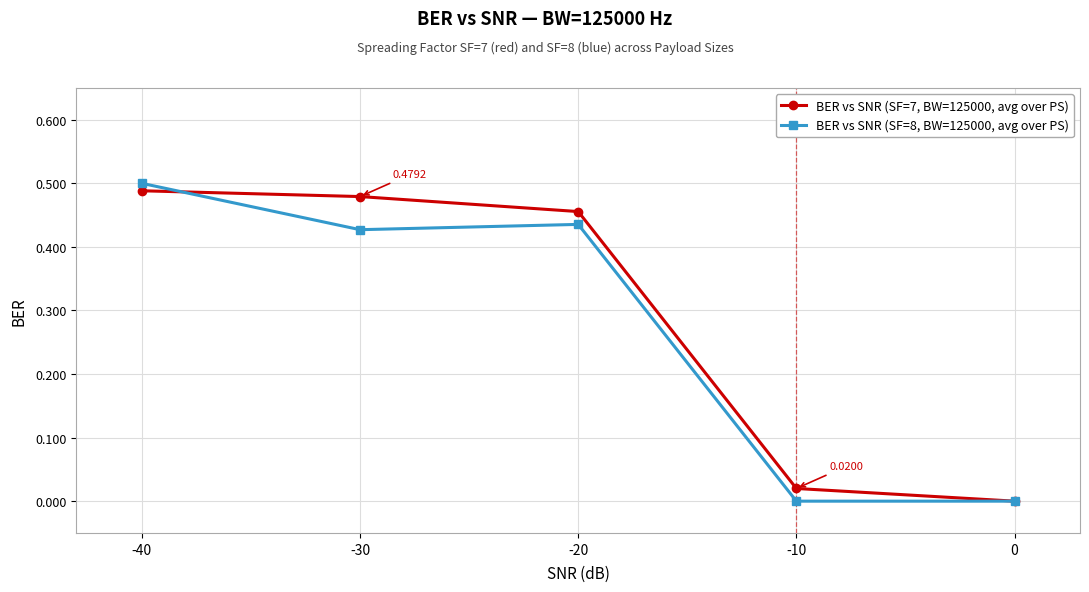

Is the value of BER vs SNR (SF=8, BW=125000, avg over PS) at -40 greater than the value of BER vs SNR (SF=7, BW=125000, avg over PS) at 0?

Yes